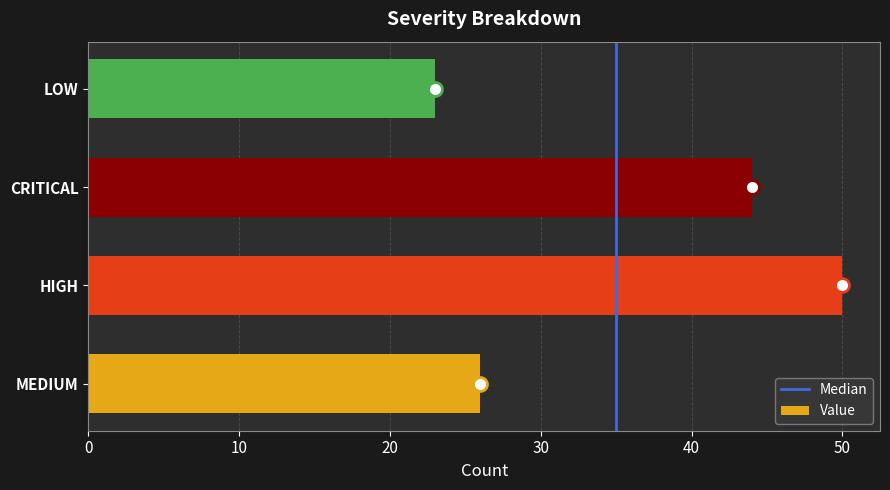

Reading bottom to top, transcribe all the data shown in this chart.

26	50	44	23